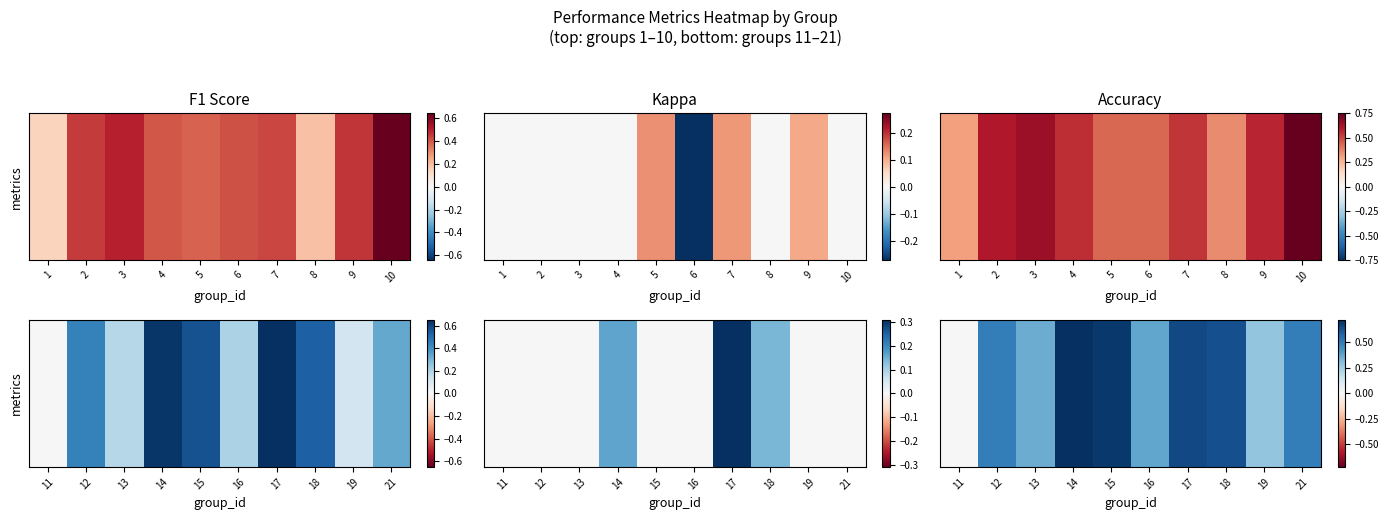

What is the sum of the values at 12 and 15?

1.2